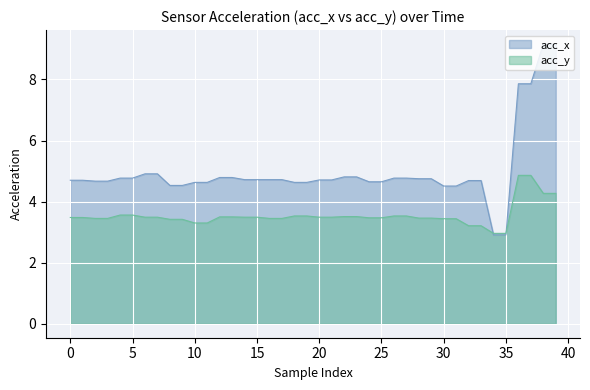

At which category does the chart reach its minimum across all series?

34